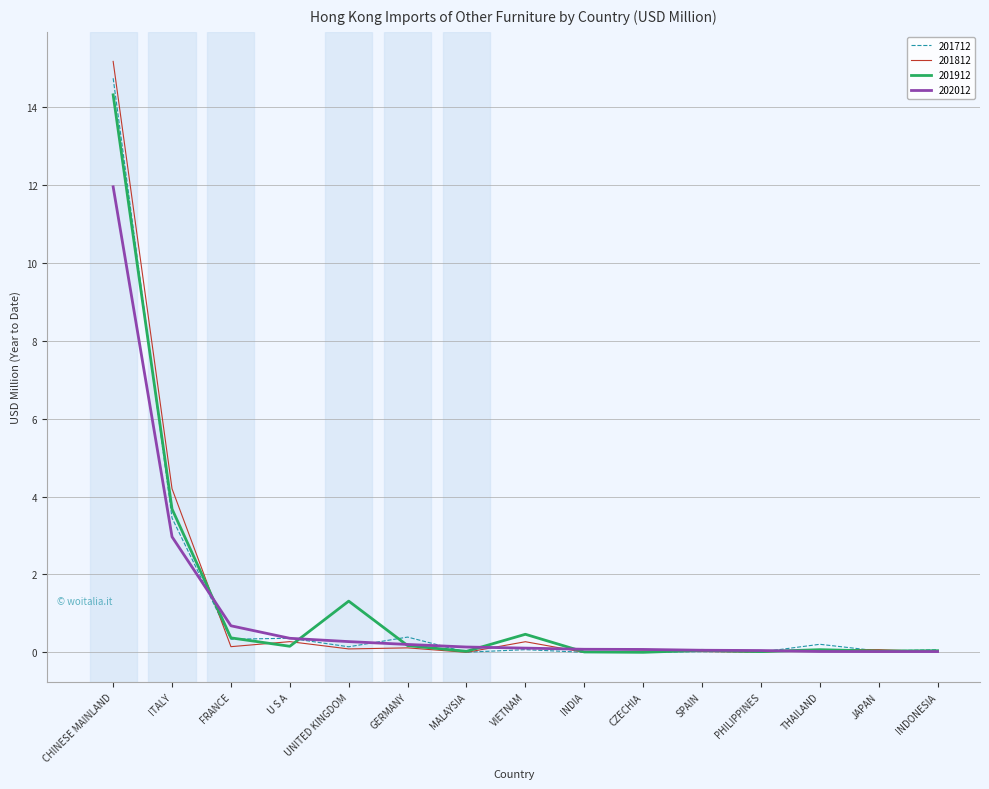

At how many categories does at least one series exceed 14?

1